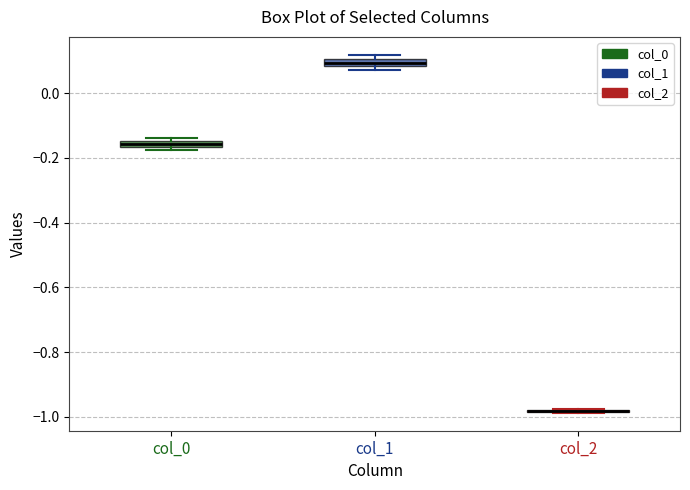

Where is the lower edge of the box for col_0 on the y-axis? The values are not printed on the chart, so give them approximately, as read against the axis.

-0.16